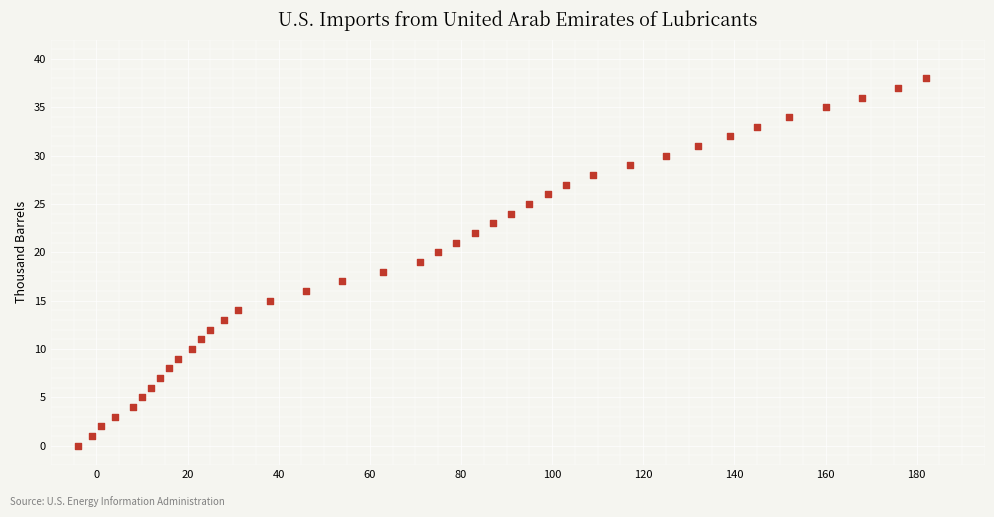

What is the range of Y values (max minus min)?

38